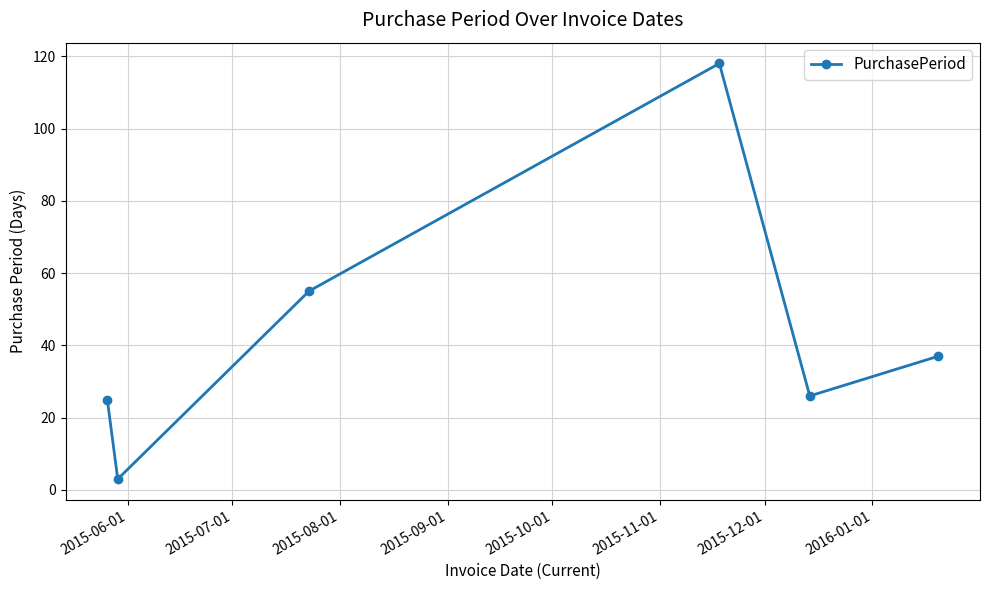

Reading left to right, transcribe all the data shown in this chart.

25	3	55	118	26	37